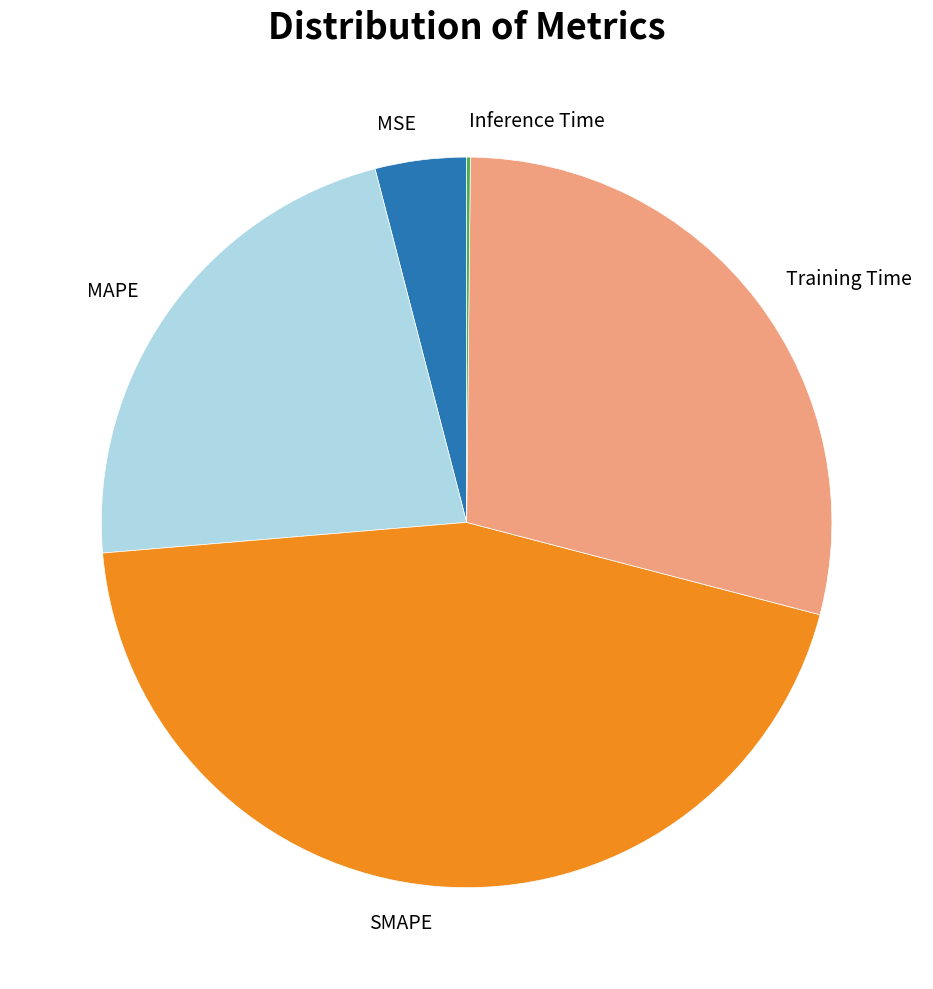

Is it true that SMAPE is 39% of the pie?

False